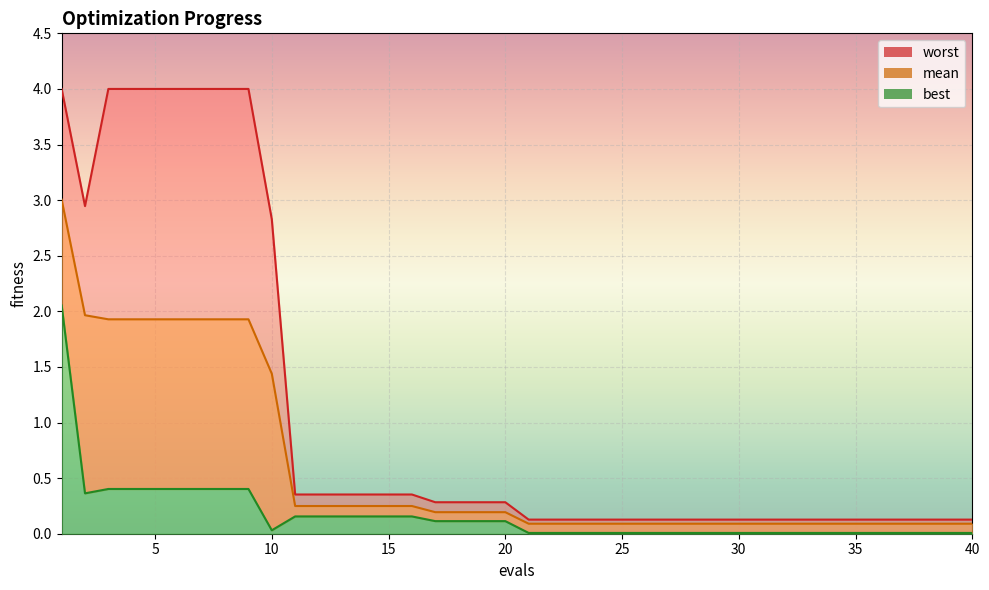

List the labels in order of mean value, smallest first.

21, 22, 23, 24, 25, 26, 27, 28, 29, 30, 31, 32, 33, 34, 35, 36, 37, 38, 39, 40, 17, 18, 19, 20, 11, 12, 13, 14, 15, 16, 10, 3, 4, 5, 6, 7, 8, 9, 2, 1